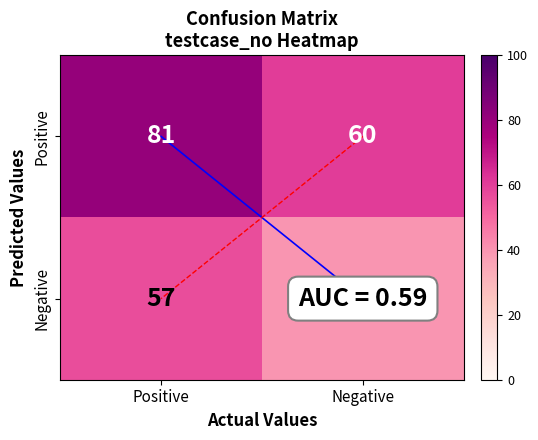

What is the difference between the Negative values at Negative and Positive?

17